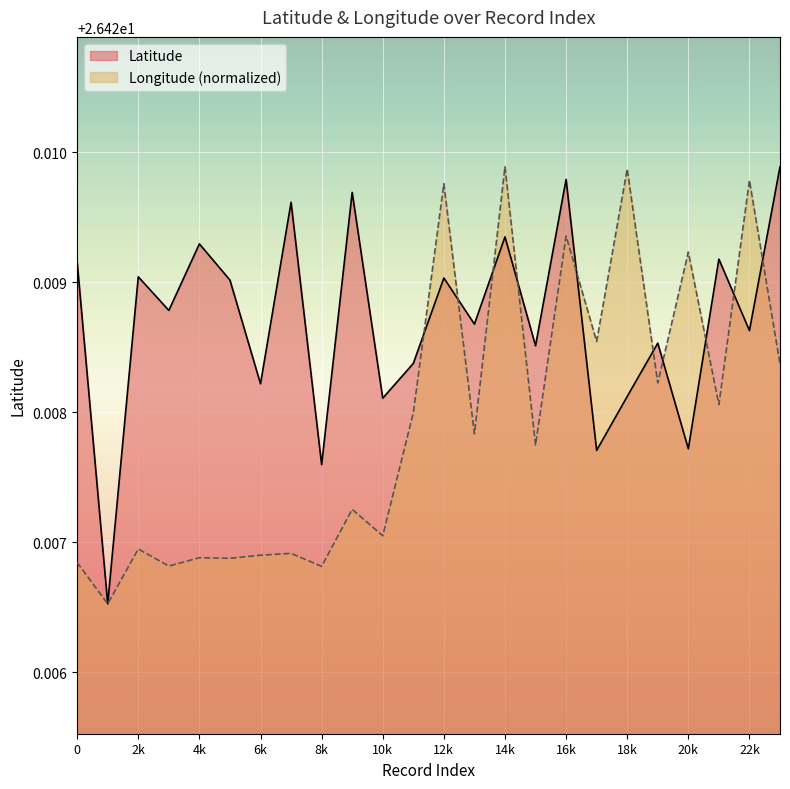

Which series has the largest total across all categories?

Latitude